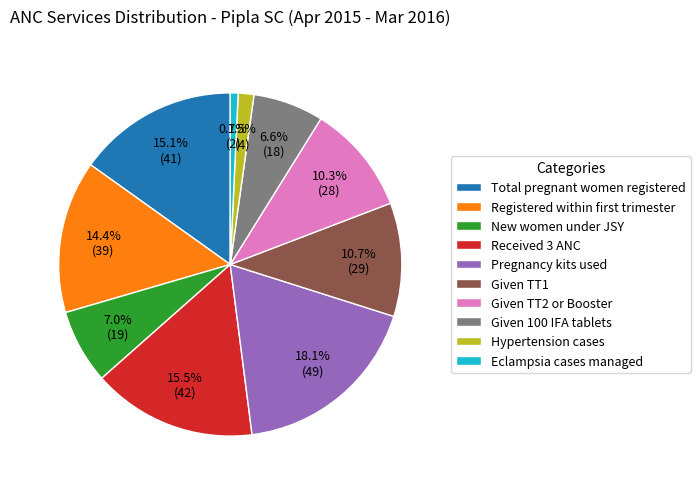

Which category has the biggest portion of the pie?

Pregnancy kits used